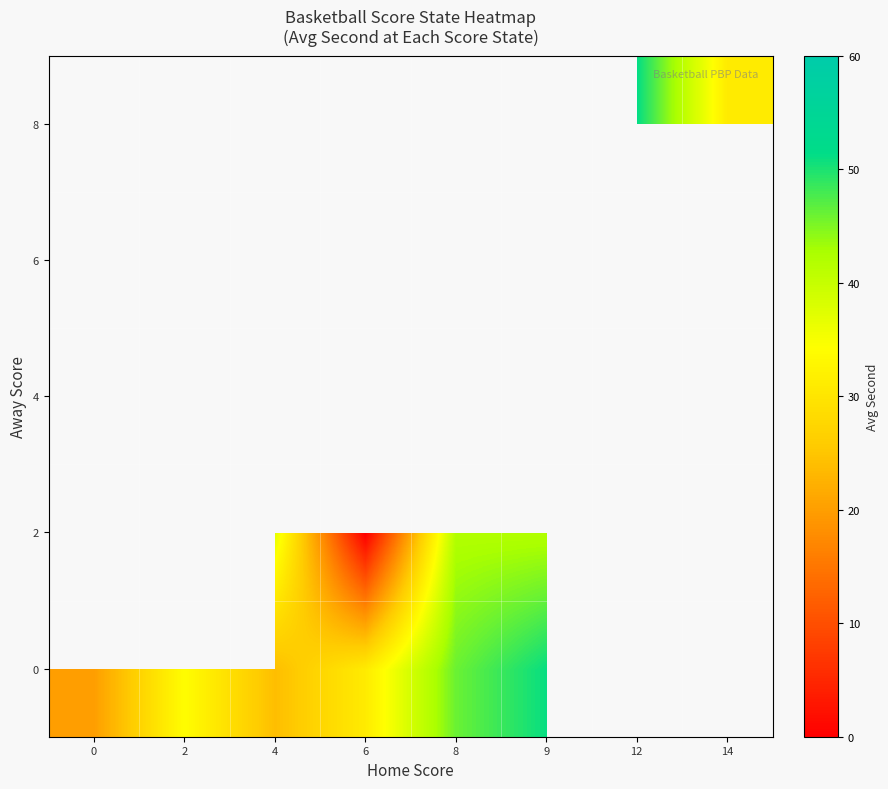

At which label is 0 closest to 35?

2